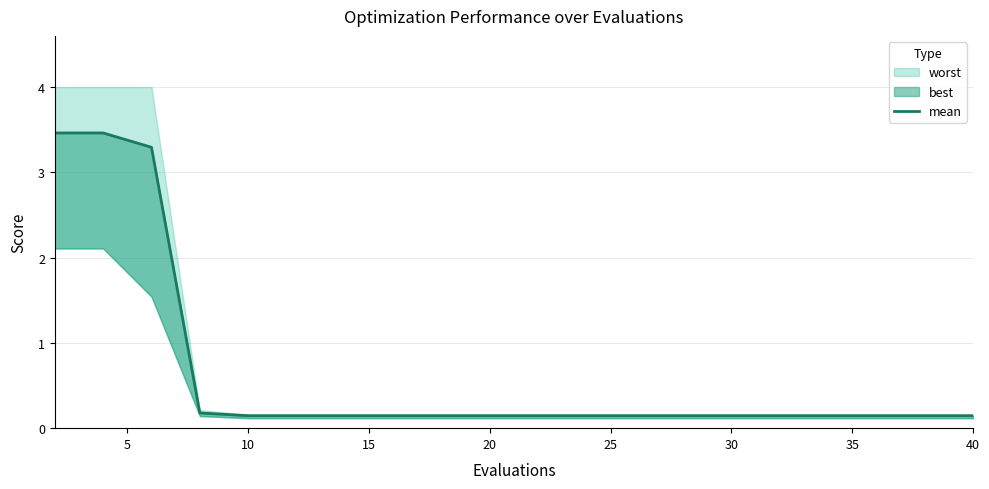

Reading left to right, extract all data points from this chart.

3.5	3.5	3.3	0.2	0.1	0.1	0.1	0.1	0.1	0.1	0.1	0.1	0.1	0.1	0.1	0.1	0.1	0.1	0.1	0.1